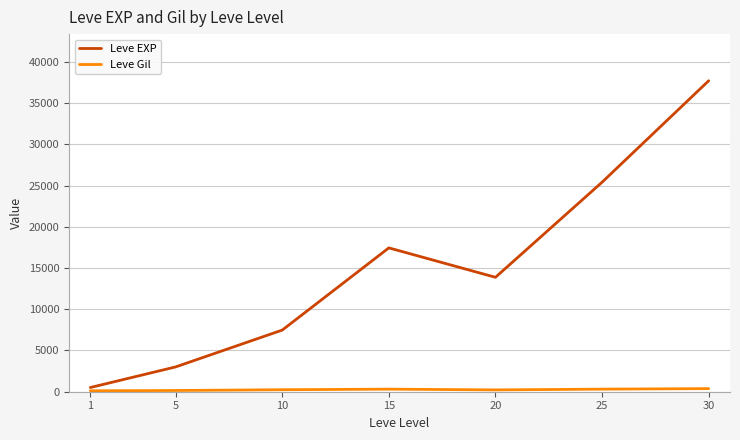

What is the maximum value for Leve EXP?

37715.0